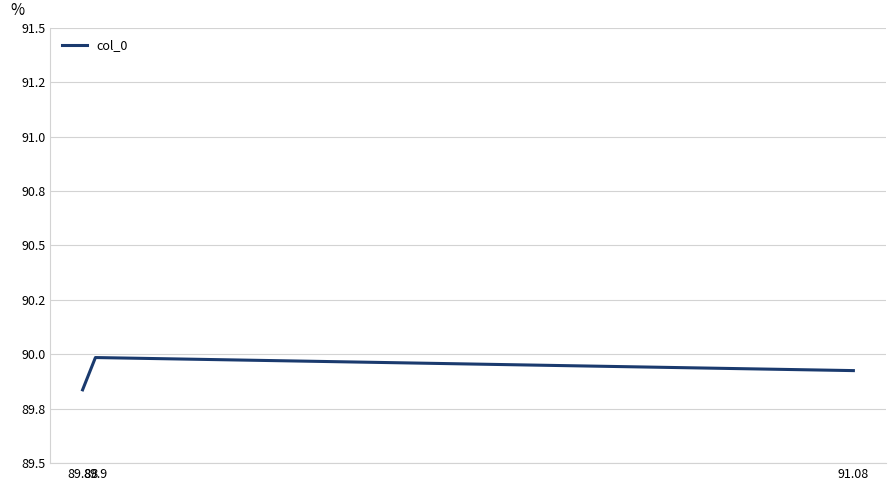

Rank the categories by value from lowest to highest.

89.88, 91.08, 89.9